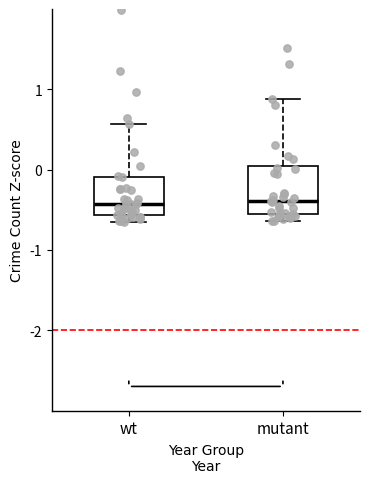

Reading left to right, transcribe this box plot: for each box, give where its median line is, the range the box spans, and where its two whiskers end, as read against the y-axis. The values are not printed on the chart, so give them approximately, as read against the axis.

wt: median -0.4, box -0.6 to -0.1, whiskers -0.7 to 0.6
mutant: median -0.4, box -0.6 to 0.0, whiskers -0.6 (just below the box's lower edge) to 0.9